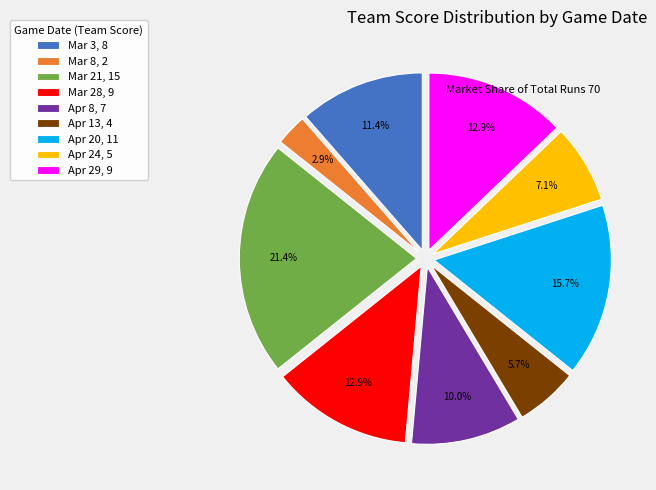

Which has a higher value, Apr 24, 5 or Apr 29, 9?

Apr 29, 9